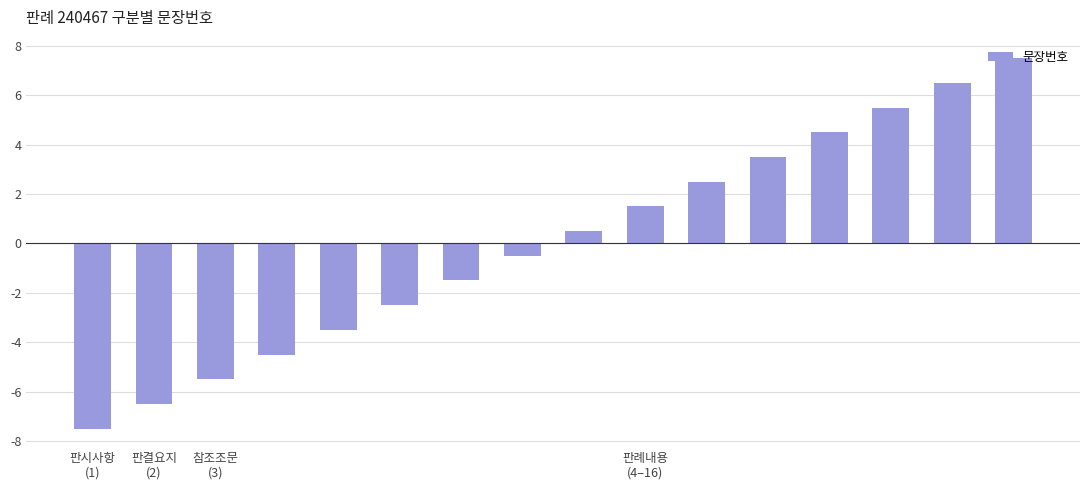

What is the difference between the maximum and minimum values?

15.0